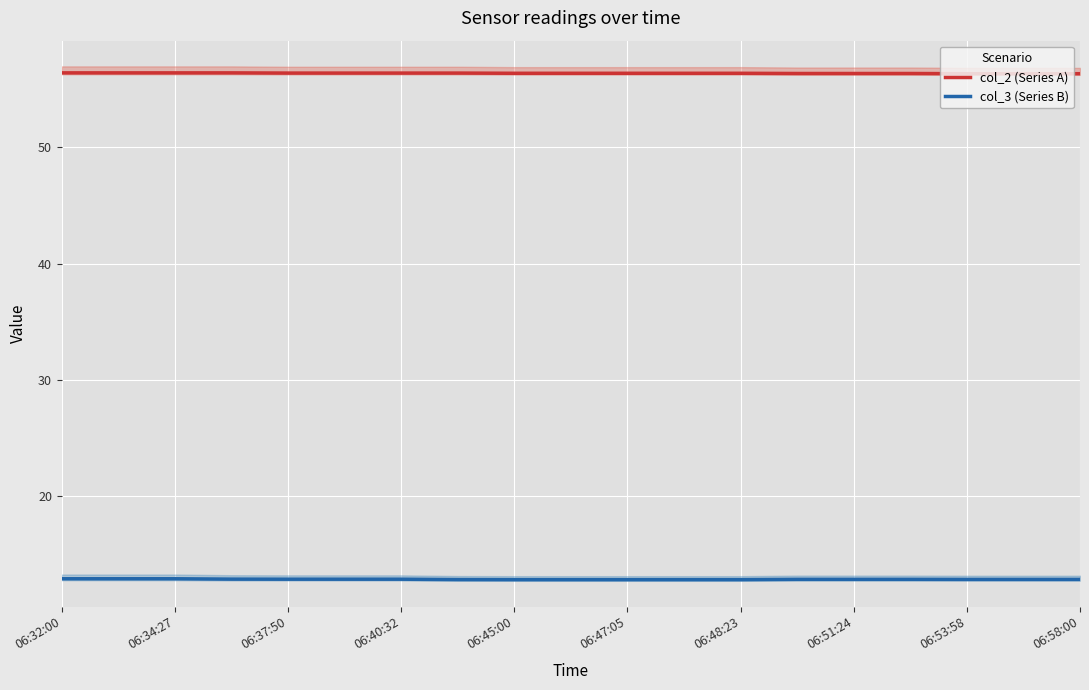

Reading right to left, list all the values displayed in this chart.

col_2 (Series A): 56.3	56.3	56.3	56.4	56.4	56.4	56.4	56.4	56.4	56.4	56.4	56.4	56.4	56.4	56.4	56.4	56.4	56.4	56.4
col_3 (Series B): 12.8	12.8	12.8	12.8	12.8	12.8	12.8	12.8	12.8	12.8	12.8	12.8	12.8	12.8	12.8	12.8	12.9	12.9	12.9